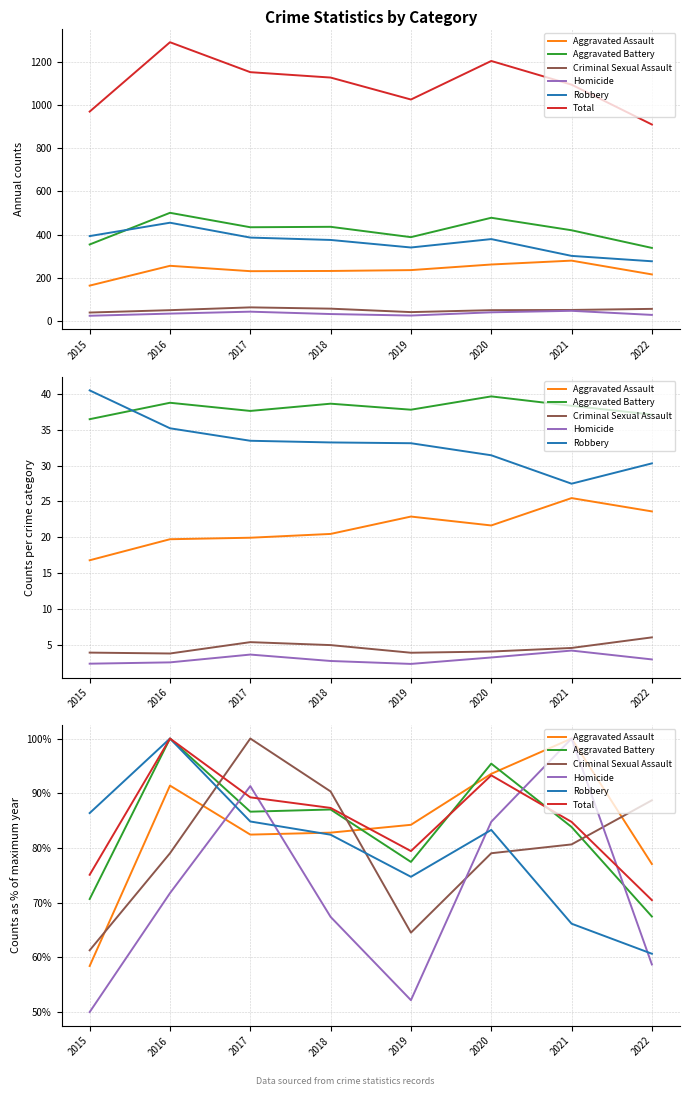

Which category has the lowest value across all series?

2015